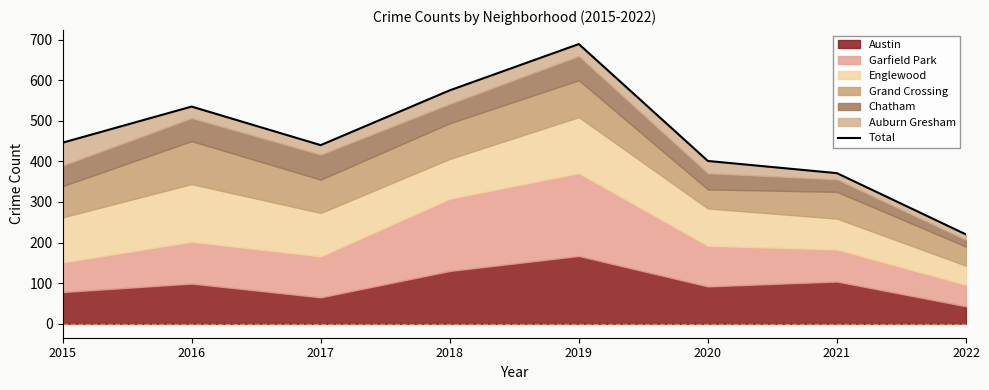

True or false: the data shows 574 at 2021.

False